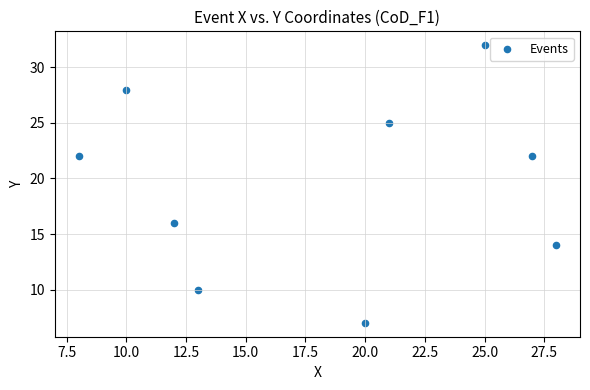

What is the range of Y values (max minus min)?

25